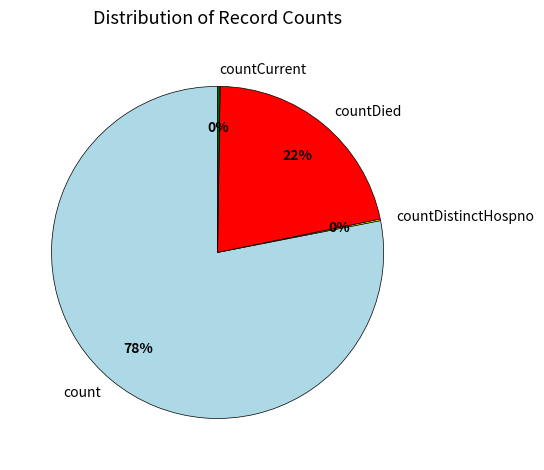

Do countDied and count together represent more than half of the pie?

Yes